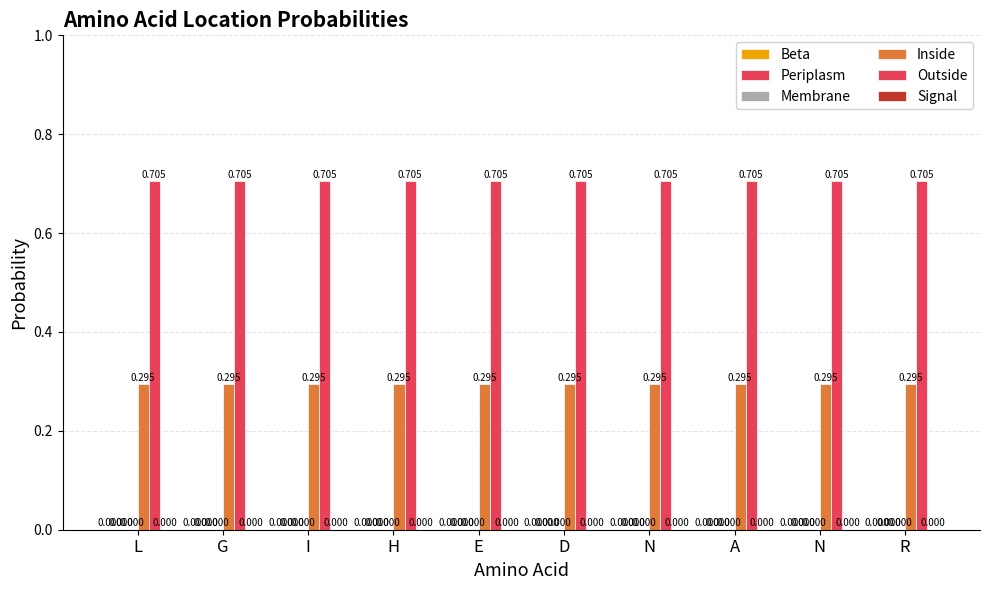

Reading left to right, what are all the values shown in this chart?

Beta: 0.0	0.0	0.0	0.0	0.0	0.0	0.0	0.0	0.0	0.0
Periplasm: 0.0	0.0	0.0	0.0	0.0	0.0	0.0	0.0	0.0	0.0
Membrane: 0.0	0.0	0.0	0.0	0.0	0.0	0.0	0.0	0.0	0.0
Inside: 0.3	0.3	0.3	0.3	0.3	0.3	0.3	0.3	0.3	0.3
Outside: 0.7	0.7	0.7	0.7	0.7	0.7	0.7	0.7	0.7	0.7
Signal: 0.0	0.0	0.0	0.0	0.0	0.0	0.0	0.0	0.0	0.0